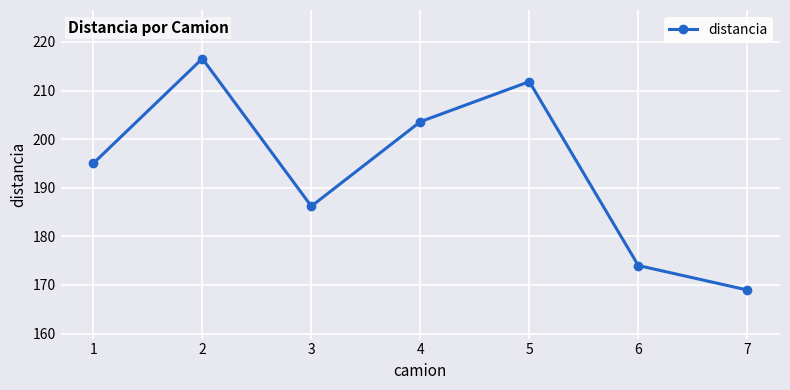

How many interior local peaks (higher than both neighbors) does the data have?

2